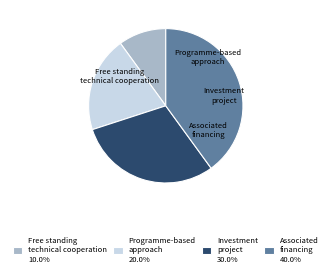

How many segments does this pie chart have?

4